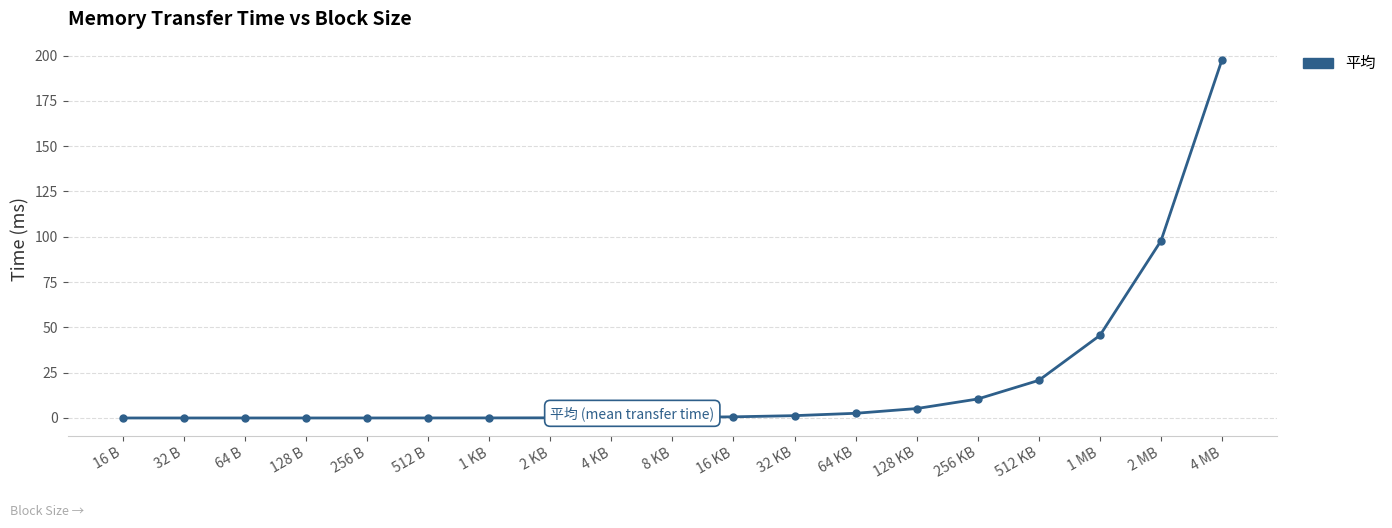

What is the label of the 9th point from the left?

4 KB